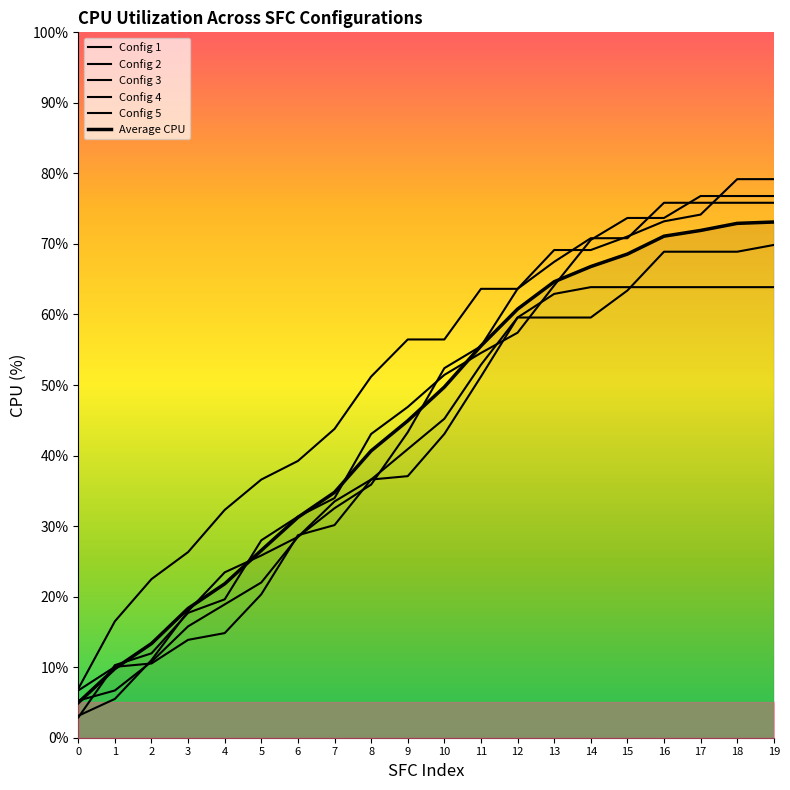

After their last crossing, which series has the higher values: Config 3 or Config 2?

Config 2